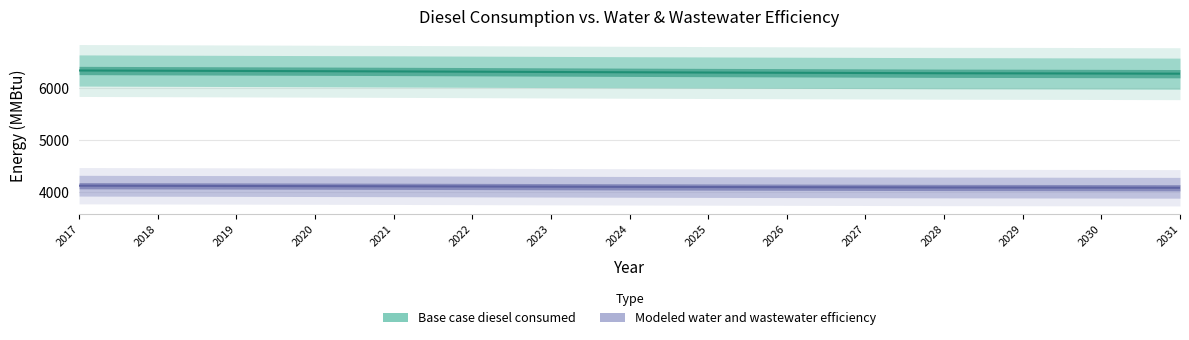

What is the sum of the Base case diesel consumed values at 2026 and 2020?

12618.5